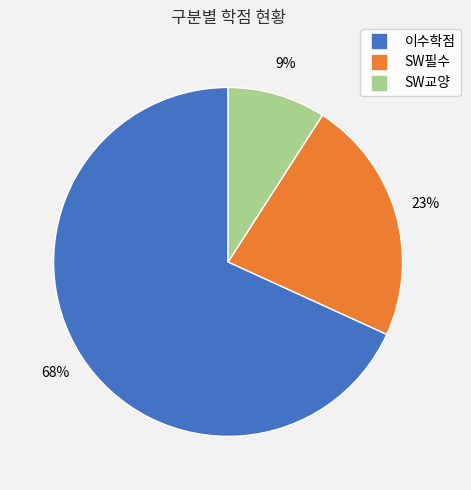

Count the number of slices in the pie.

3